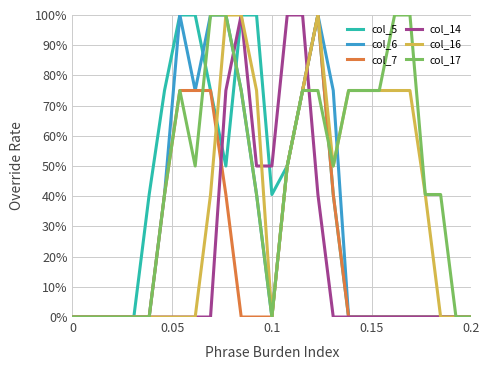

What are all the series names shown in the legend?

col_5, col_6, col_7, col_14, col_16, col_17